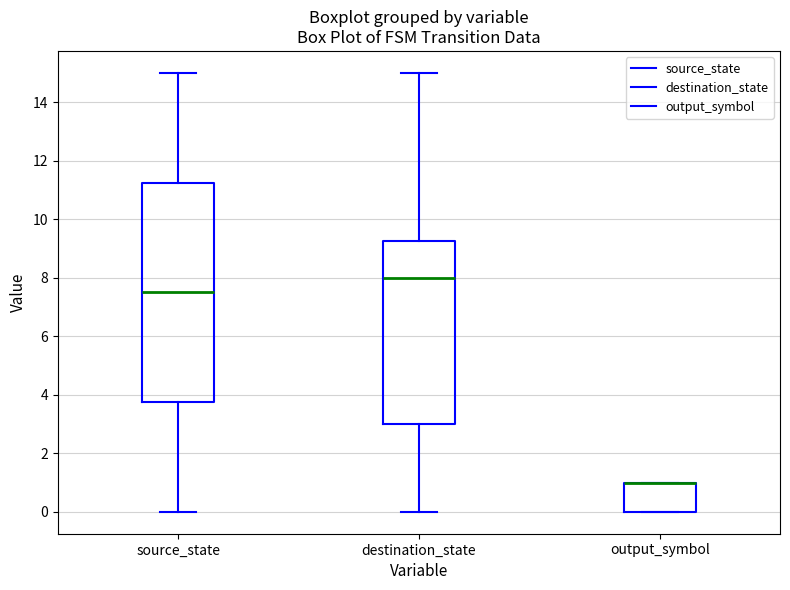

Which box is the tallest, from its lower edge to its upper edge?

source_state